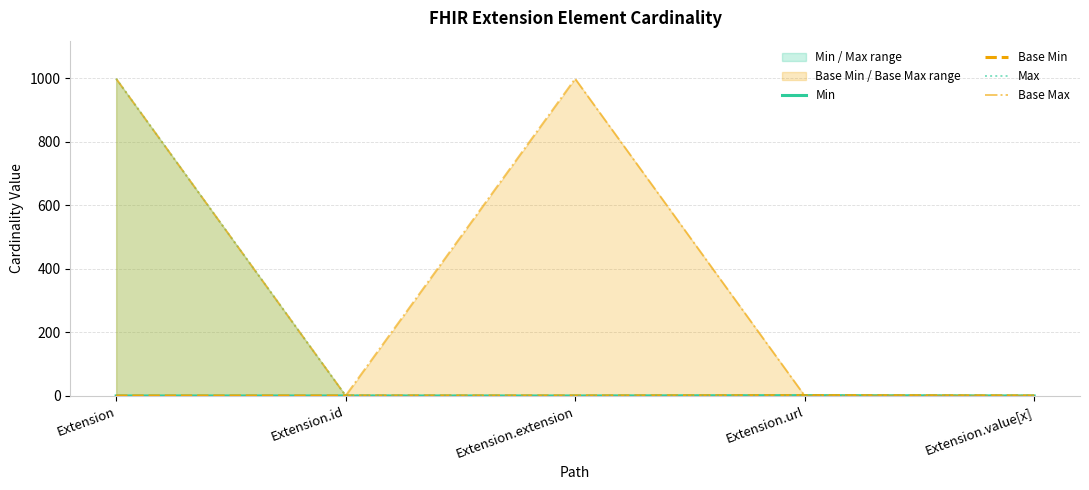

How many lines are shown in the chart?

4